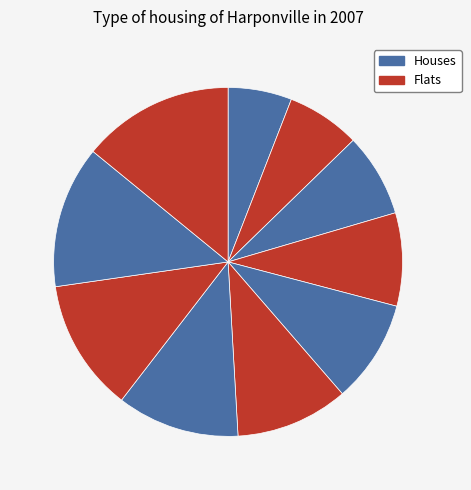

How many segments does this pie chart have?

10